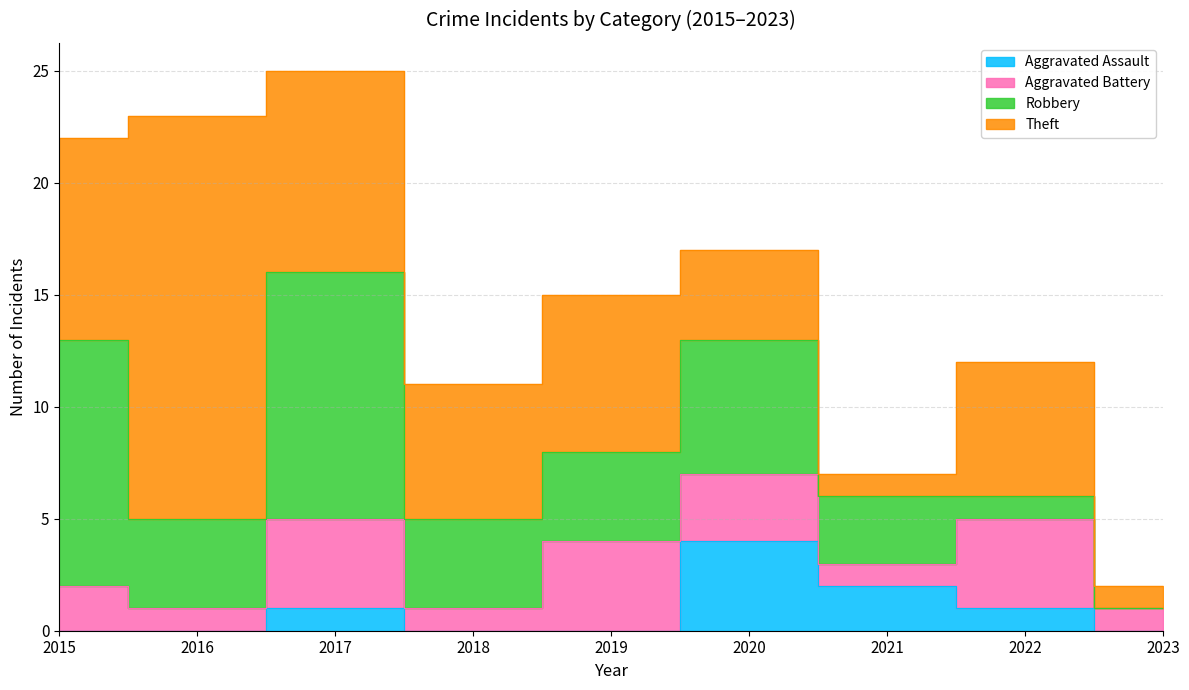

List the series in order of their overall mean, highest first.

Theft, Robbery, Aggravated Battery, Aggravated Assault